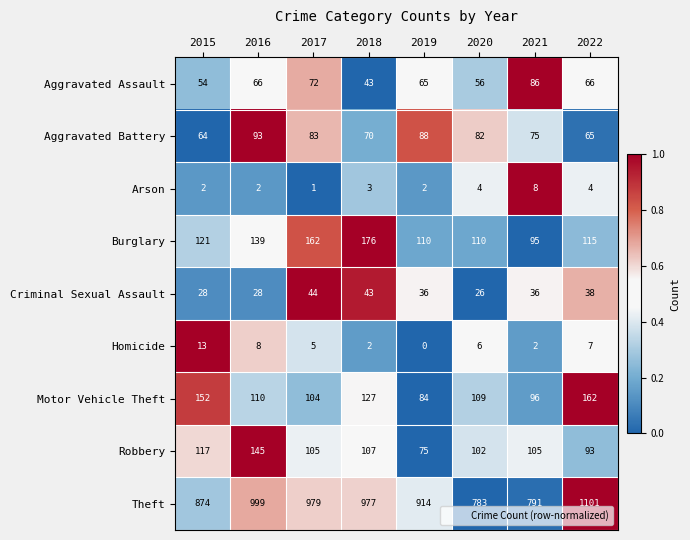

At which label does Motor Vehicle Theft reach its minimum?

2019